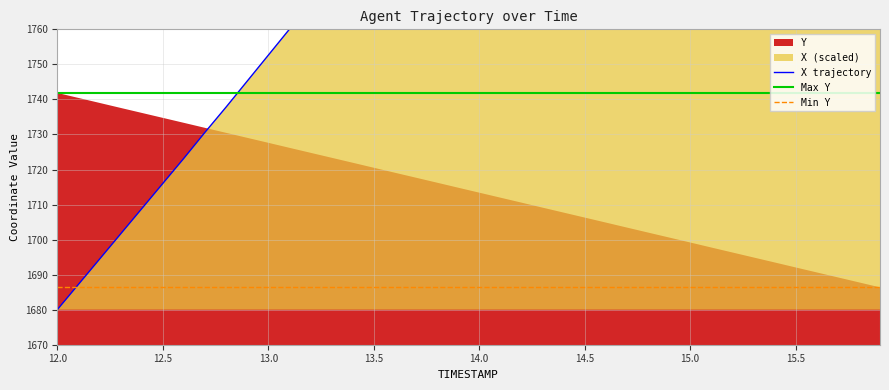

True or false: the data shows 952.4 at 15.3.

False